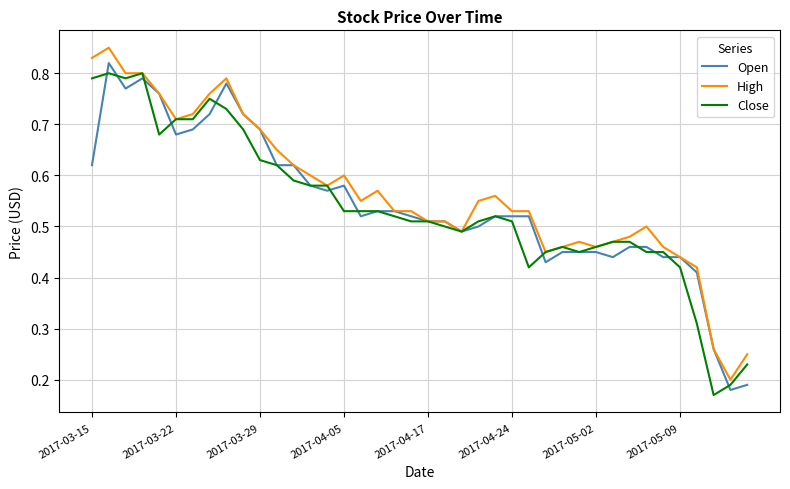

How many Close values are between 0 and 1?

40